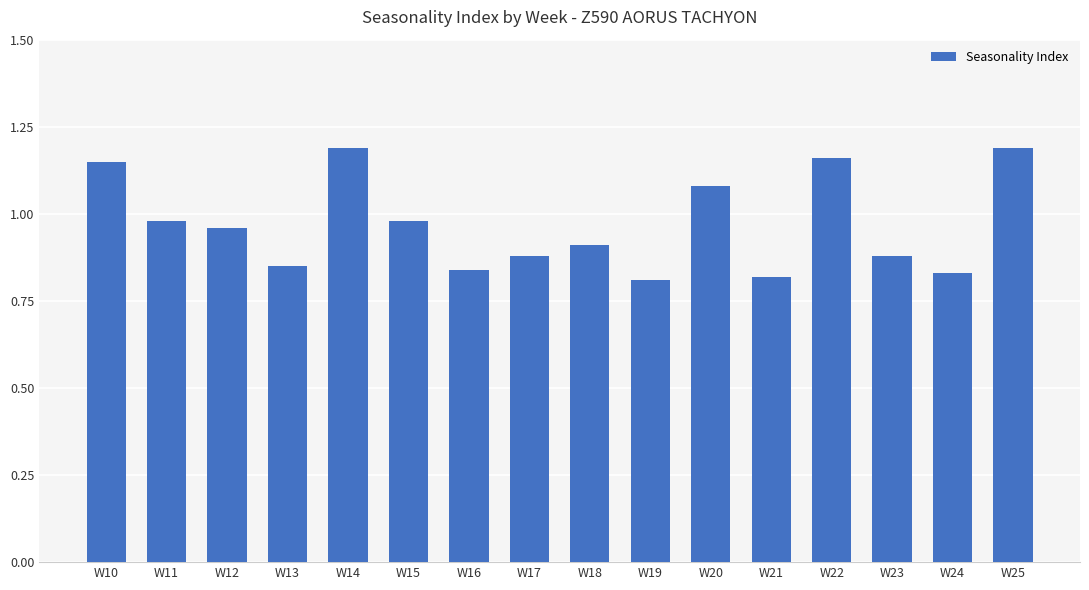

What is the sum of all values?

15.5